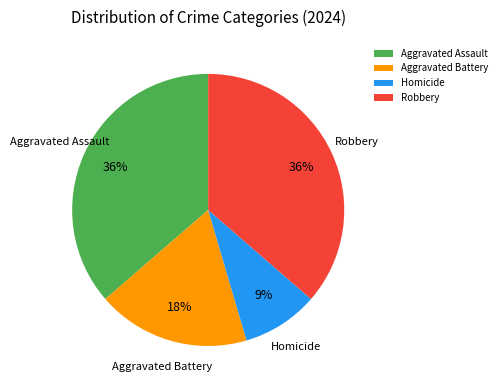

How many segments does this pie chart have?

4